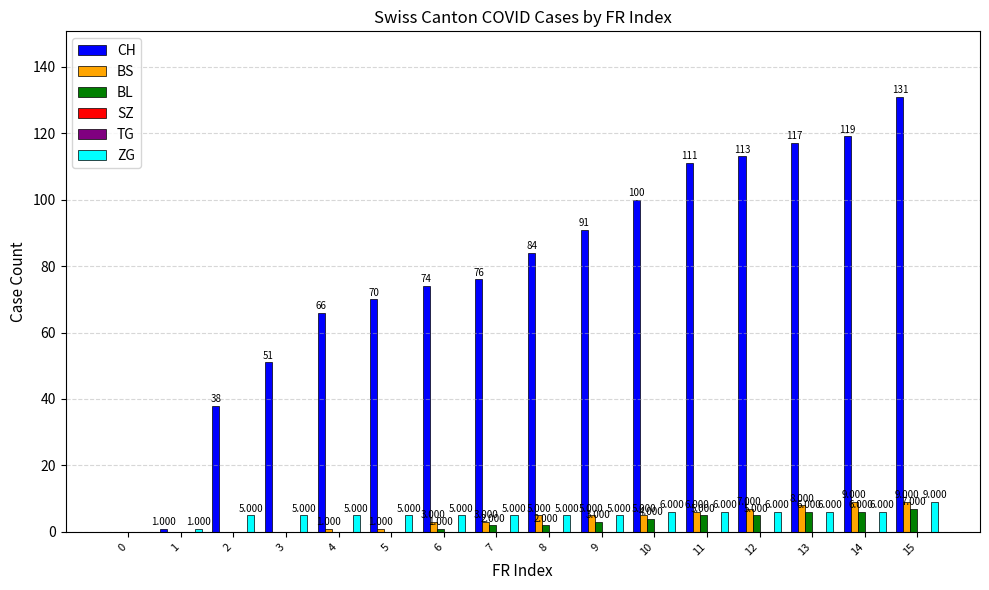

Reading left to right, transcribe all the data shown in this chart.

CH: 0	1	38	51	66	70	74	76	84	91	100	111	113	117	119	131
BS: 0	0	0	0	1	1	3	3	5	5	5	6	7	8	9	9
BL: 0	0	0	0	0	0	1	2	2	3	4	5	5	6	6	7
SZ: 0	0	0	0	0	0	0	0	0	0	0	0	0	0	0	0
TG: 0	0	0	0	0	0	0	0	0	0	0	0	0	0	0	0
ZG: 0	1	5	5	5	5	5	5	5	5	6	6	6	6	6	9